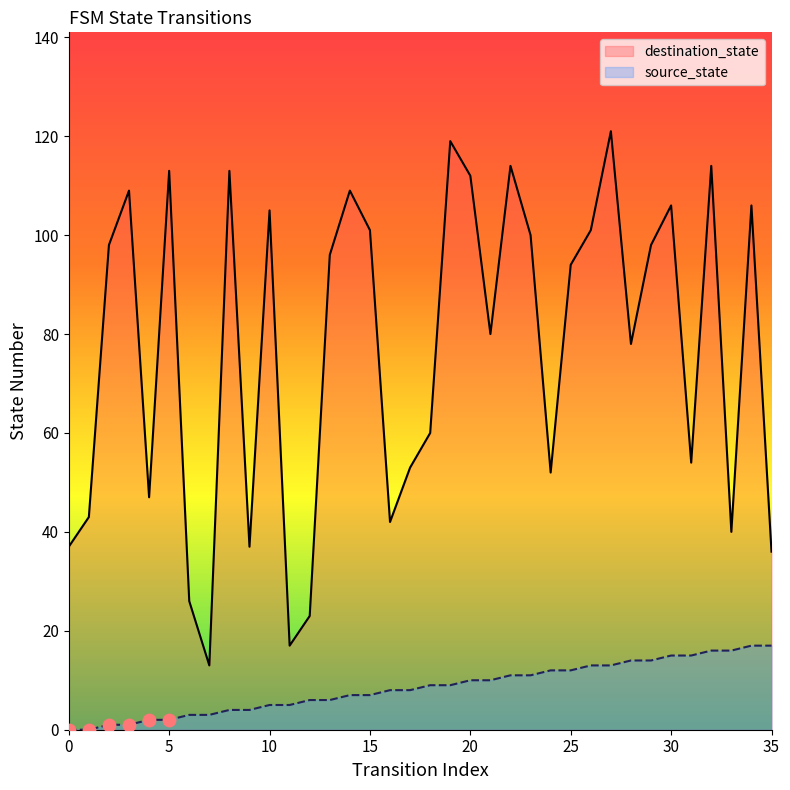

What is the total value across all series at 5?

115